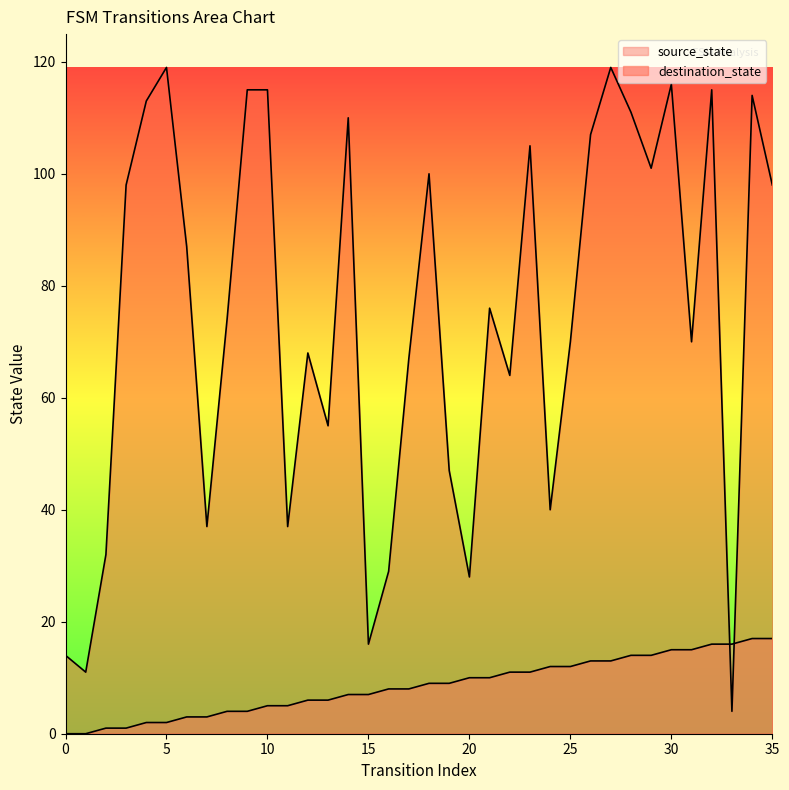

What is the value of the source_state point at the 20th from the left?

9